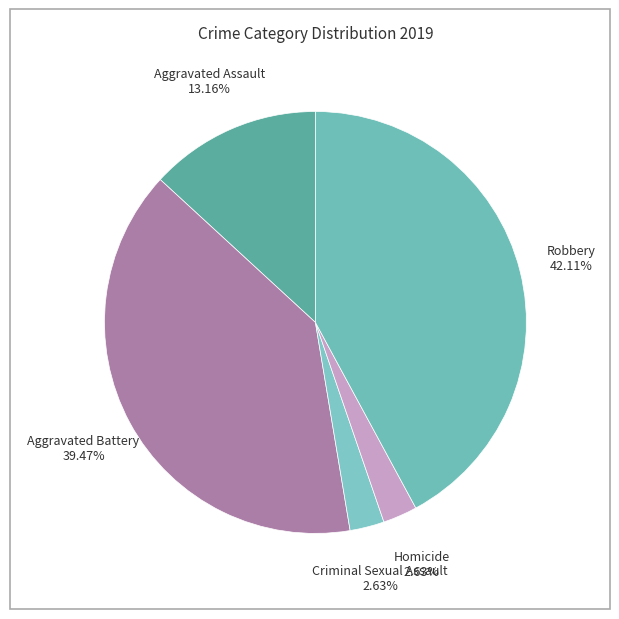

What percentage is the Aggravated Battery slice, to the nearest percent?

39%